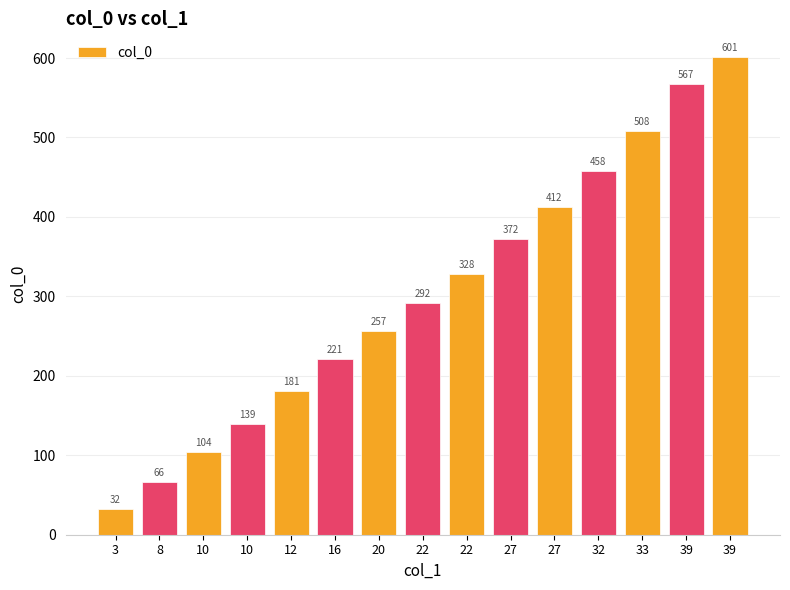

How many bars are there in total?

15